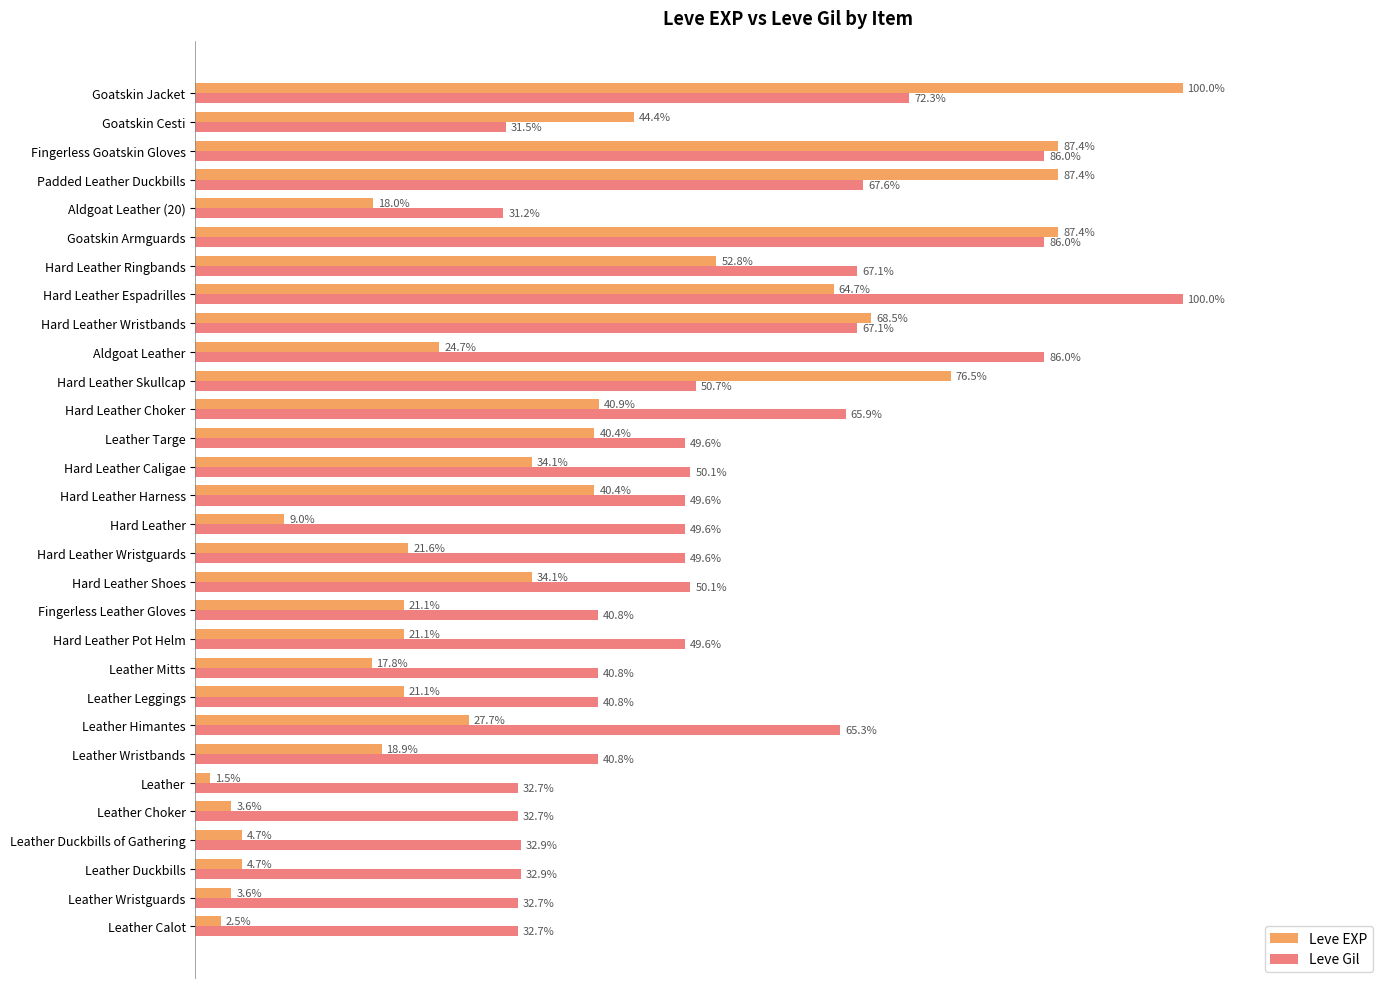

At which label does Leve EXP reach its peak?

Goatskin Jacket